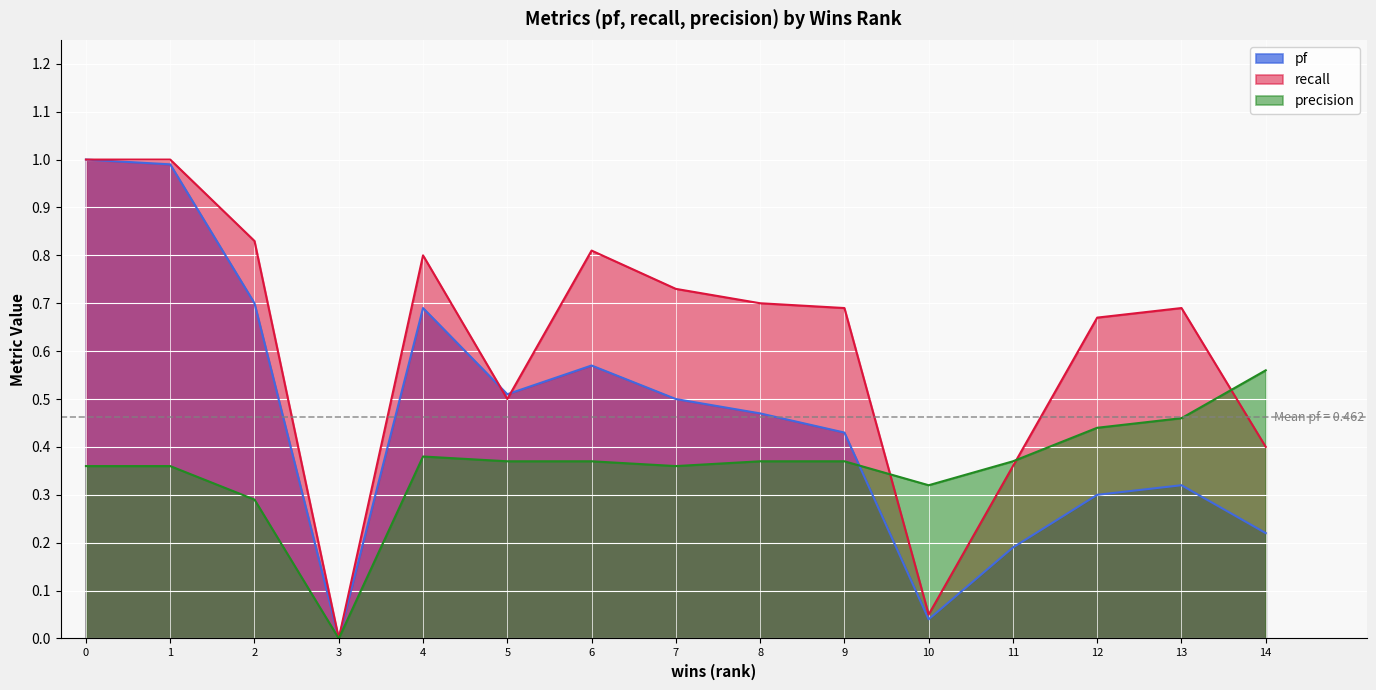

What is the total value across all series at 7?

1.6